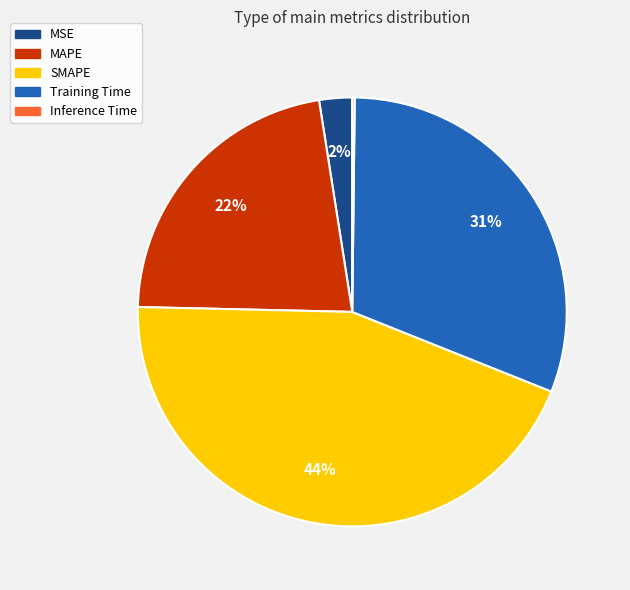

Between SMAPE and MSE, which is larger?

SMAPE